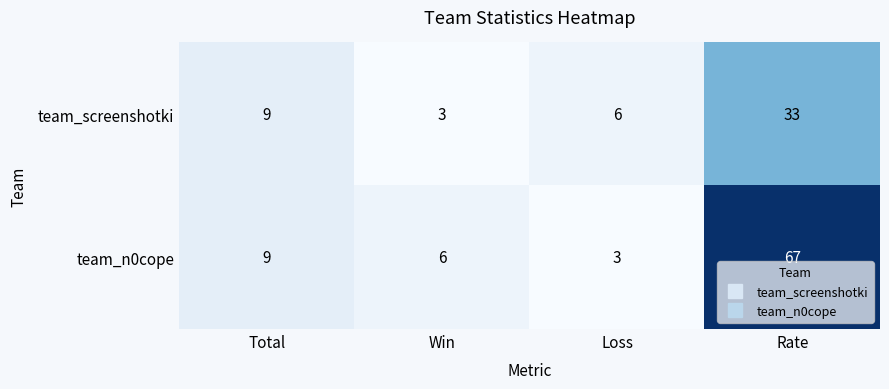

Which series has the largest total across all categories?

team_n0cope